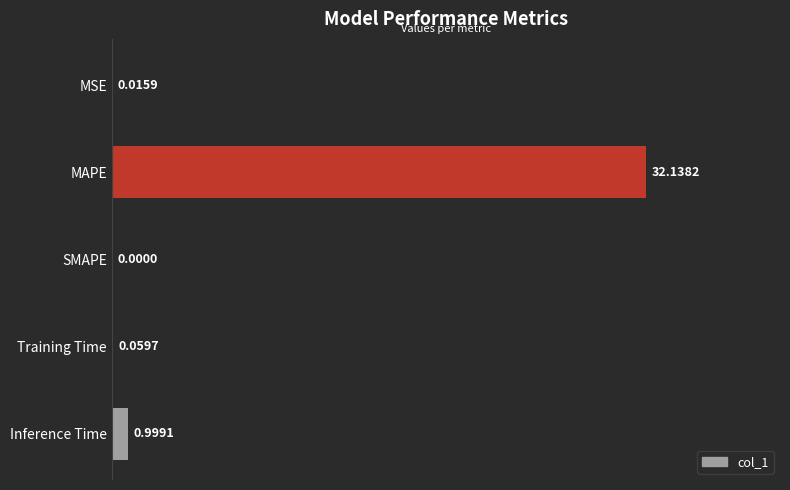

Where is the data nearest to the value 16?

Inference Time